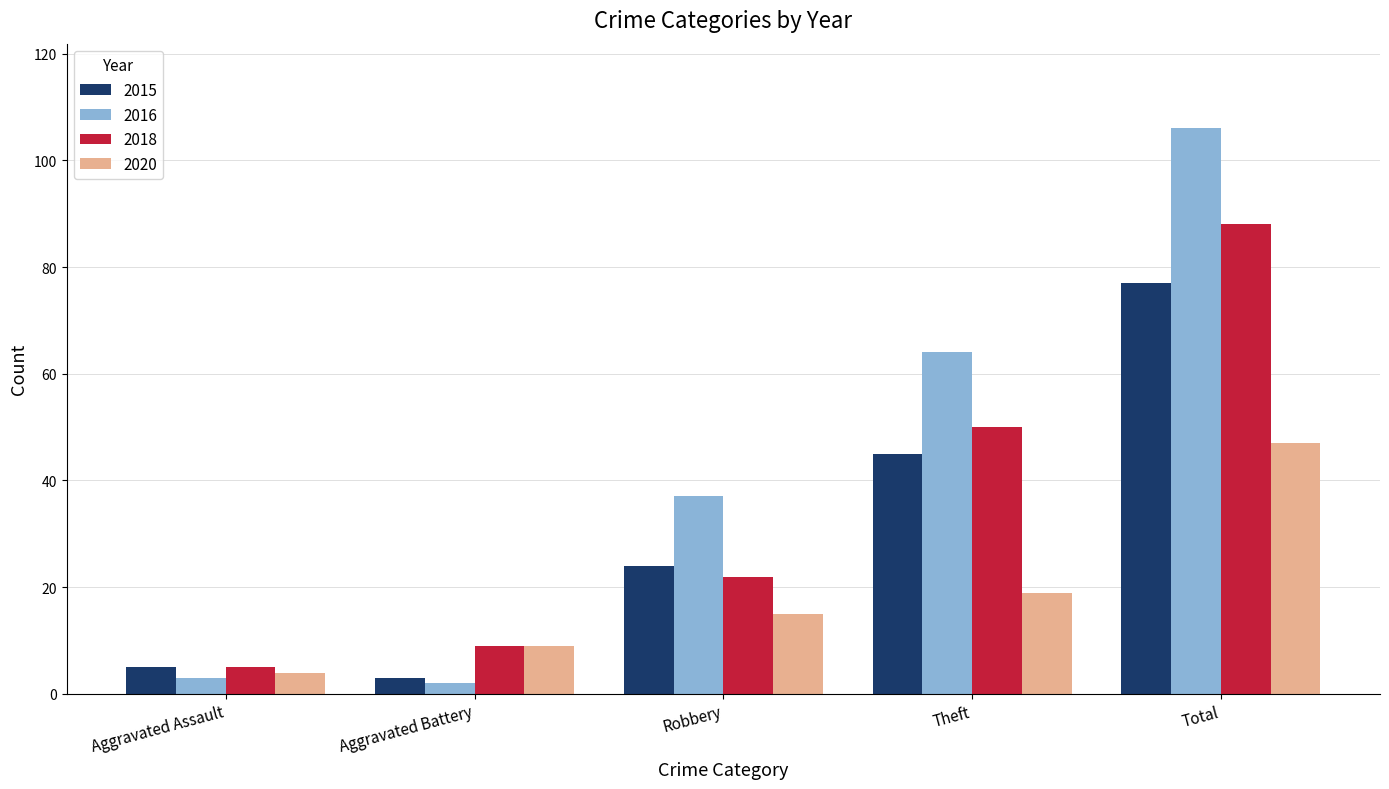

Reading left to right, what are all the values shown in this chart?

2015: Aggravated Assault=5	Aggravated Battery=3	Robbery=24	Theft=45	Total=77
2016: Aggravated Assault=3	Aggravated Battery=2	Robbery=37	Theft=64	Total=106
2018: Aggravated Assault=5	Aggravated Battery=9	Robbery=22	Theft=50	Total=88
2020: Aggravated Assault=4	Aggravated Battery=9	Robbery=15	Theft=19	Total=47